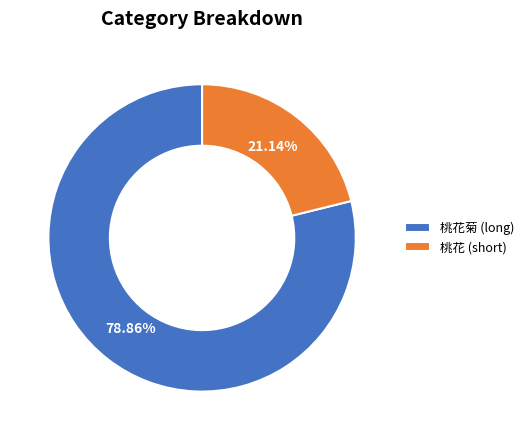

Approximately how many times larger is the value at 桃花菊 (long) compared to 桃花 (short)?

3.7